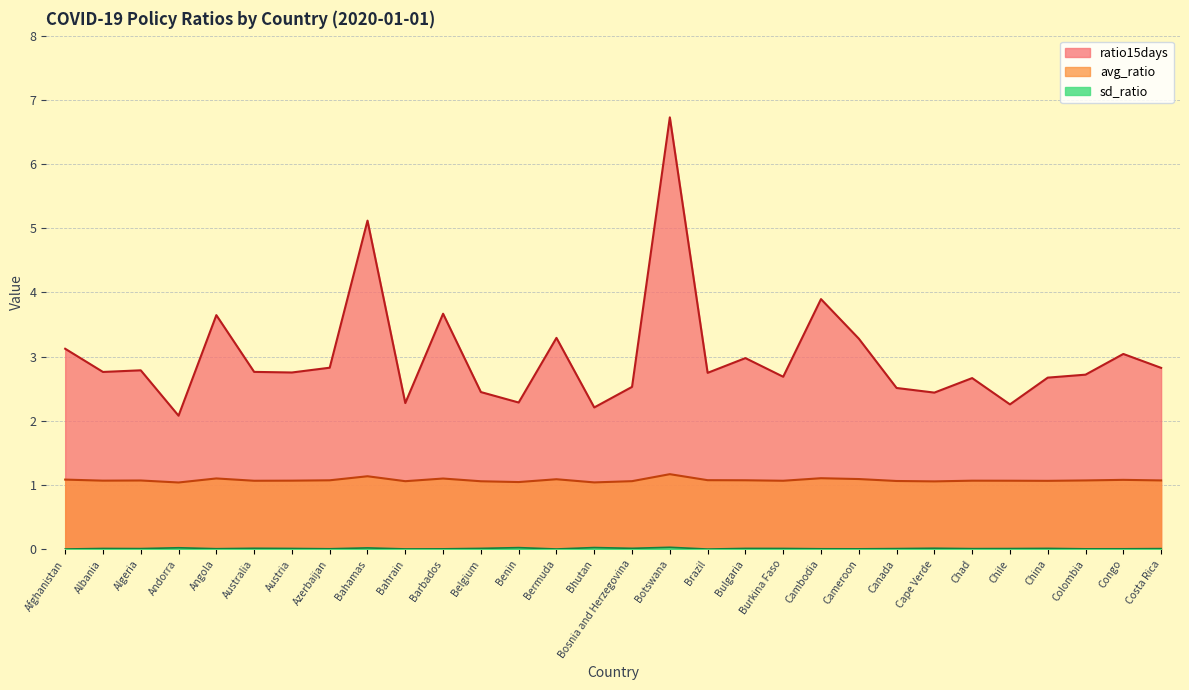

True or false: ratio15days has more than 1 interior local peaks.

True